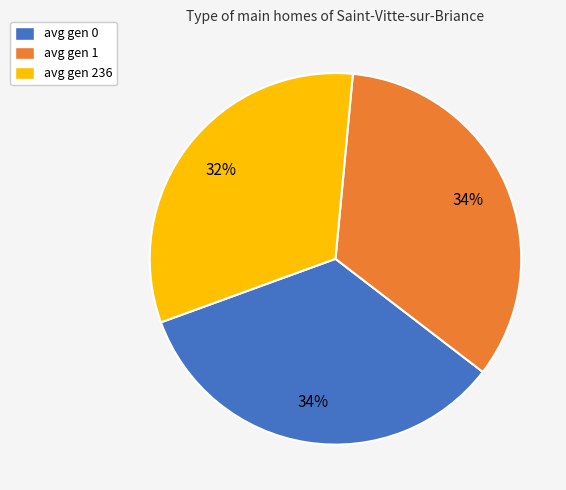

Is there any slice that represents more than half of the pie?

No